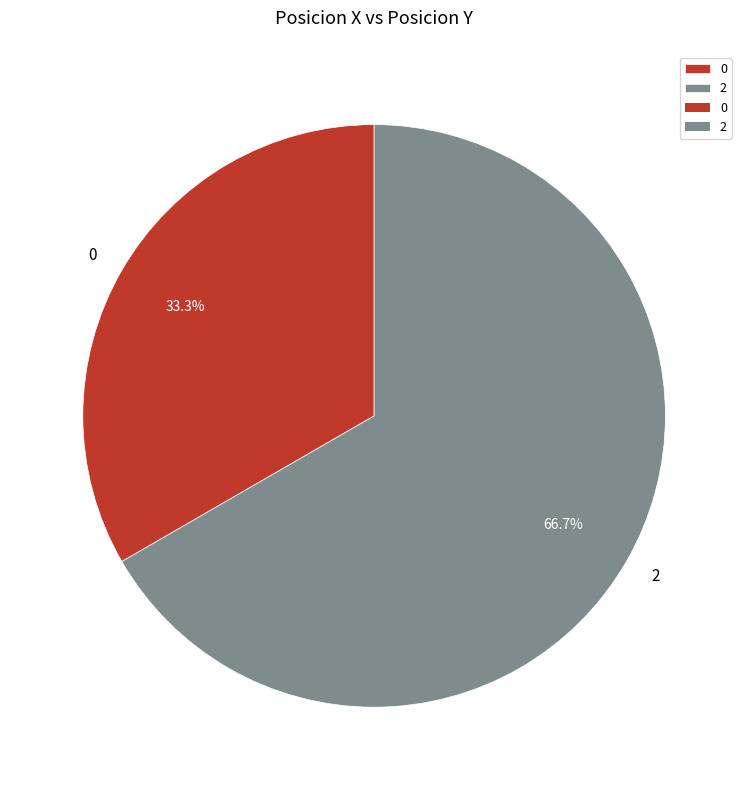

Does 0 represent more than half of the total?

No